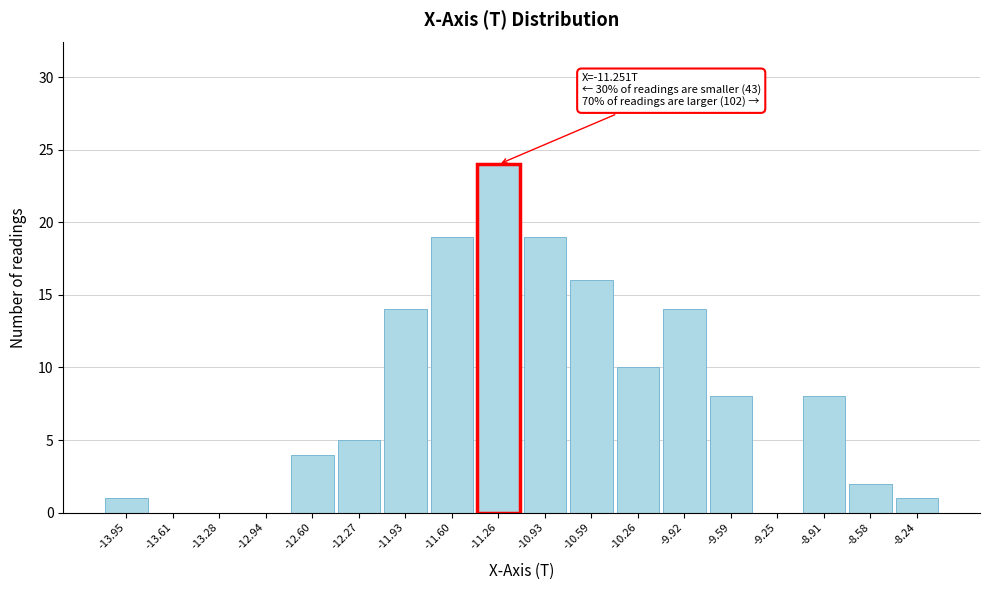

Which range on the x-axis has the tallest bar?

-11.45 to -11.10